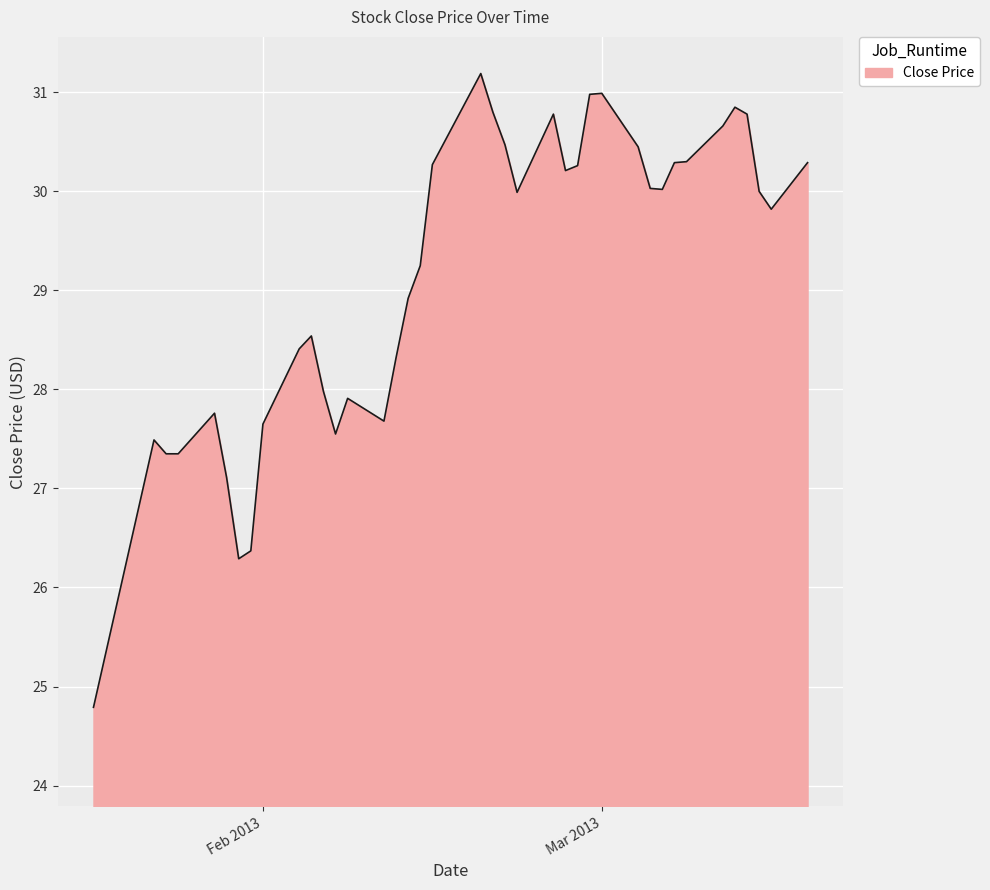

What is the maximum value shown in the chart?

31.2